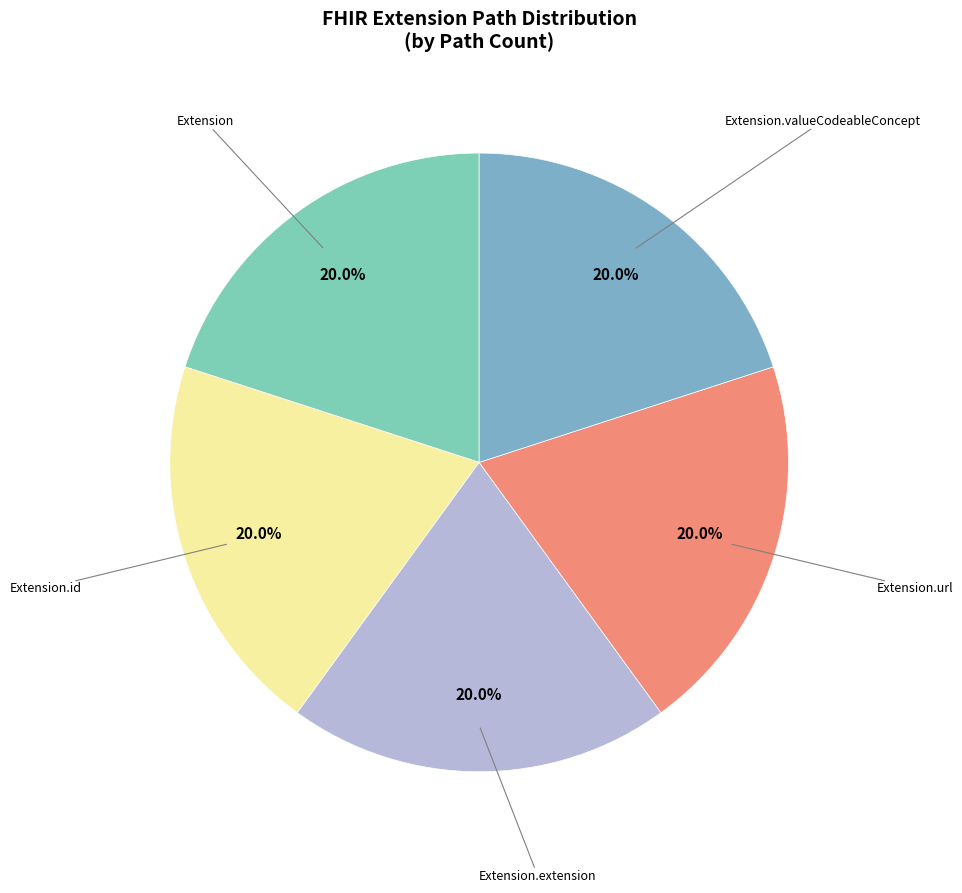

How many segments does this pie chart have?

5